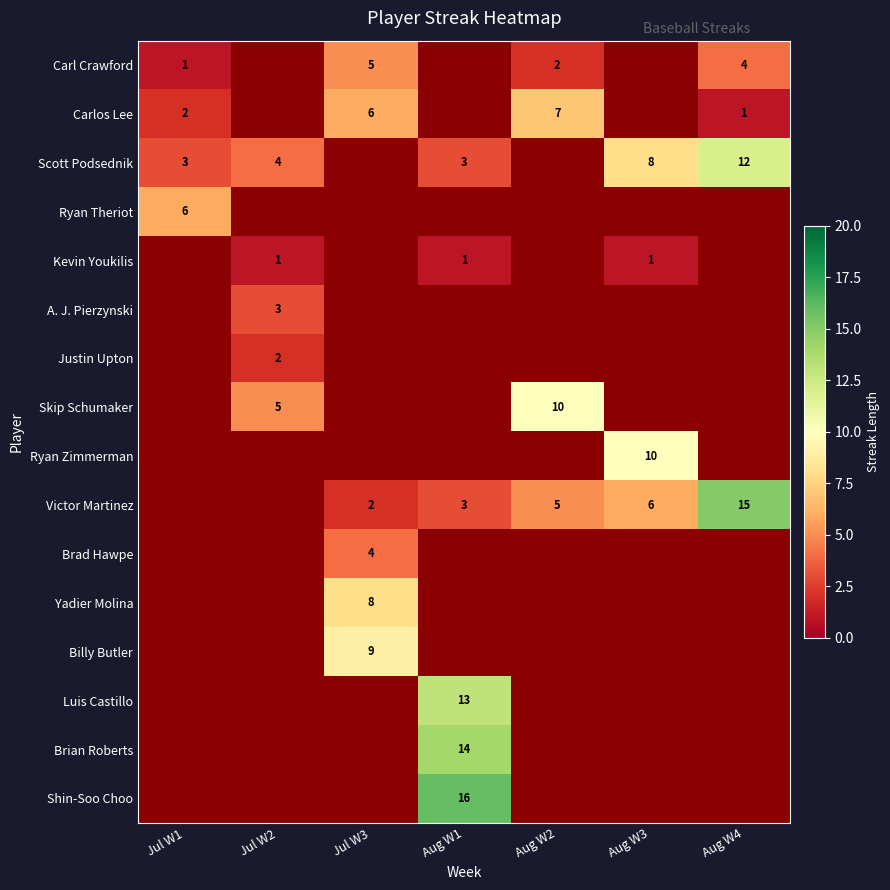

What is the smallest value displayed?

1.0